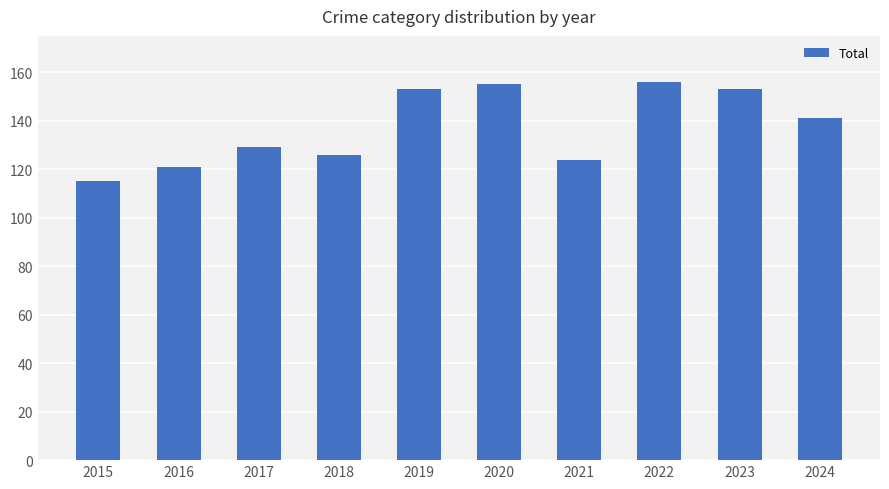

The value at 2018 is 189. True or false?

False